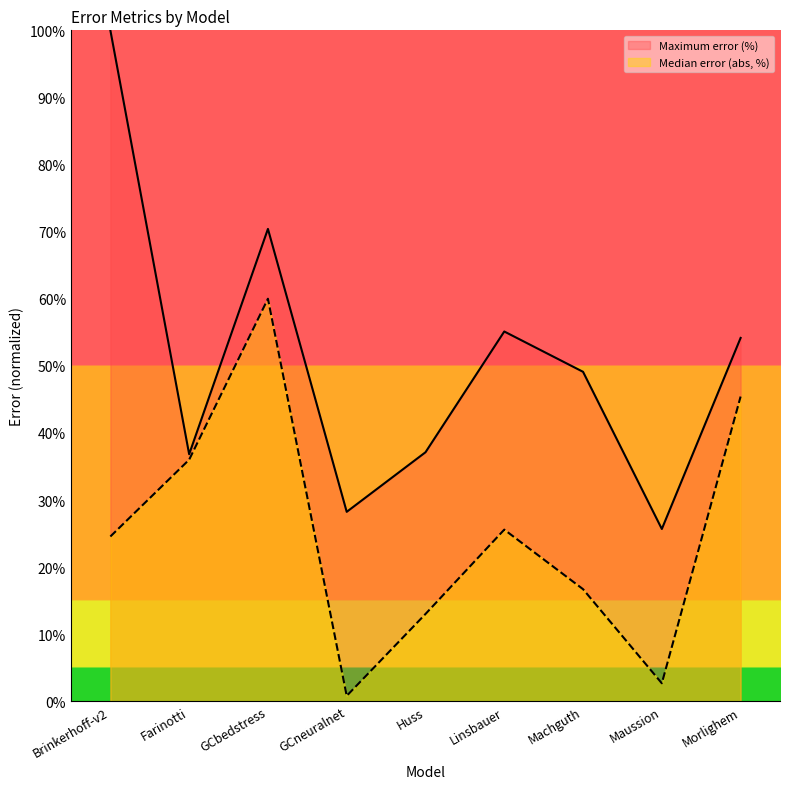

True or false: Median error (%) and Maximum error (%) cross at least once.

False